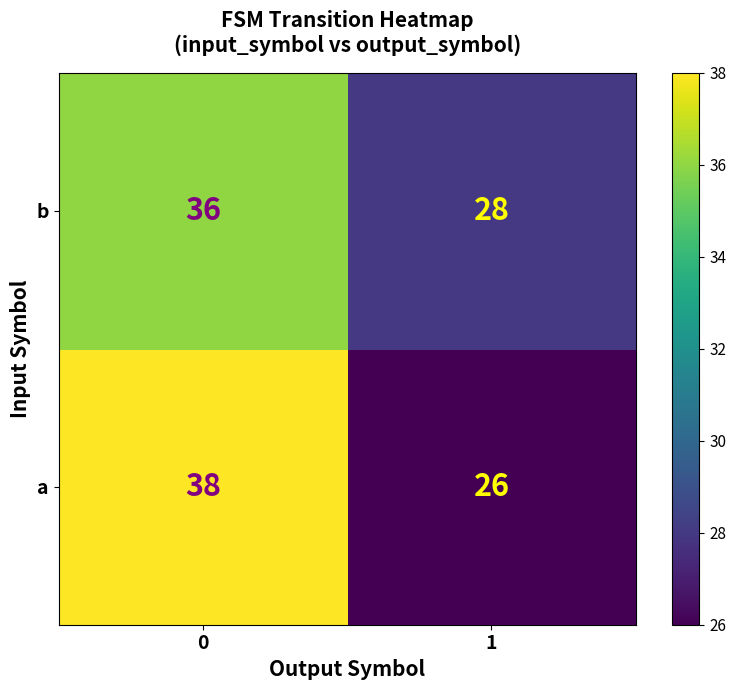

Count the number of data series in this chart.

2